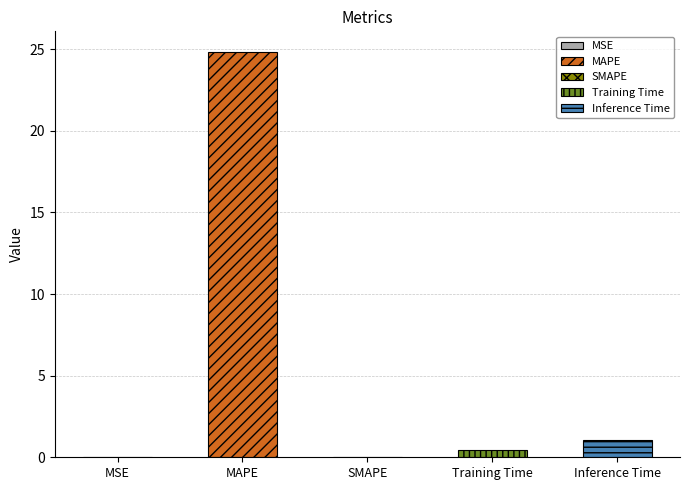

How many categories are shown in the chart?

5